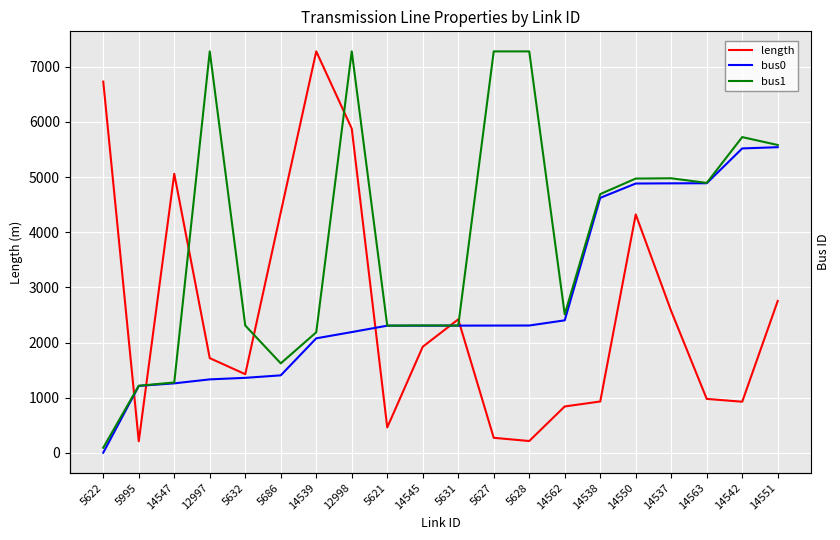

Where is bus0 nearest to the value 2772?

14562